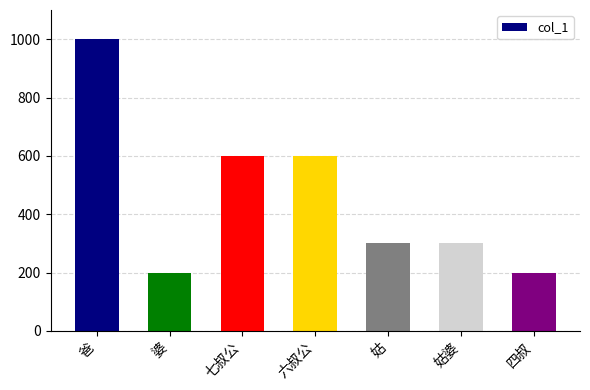

What is the difference between the values at 姑 and 七叔公?

300